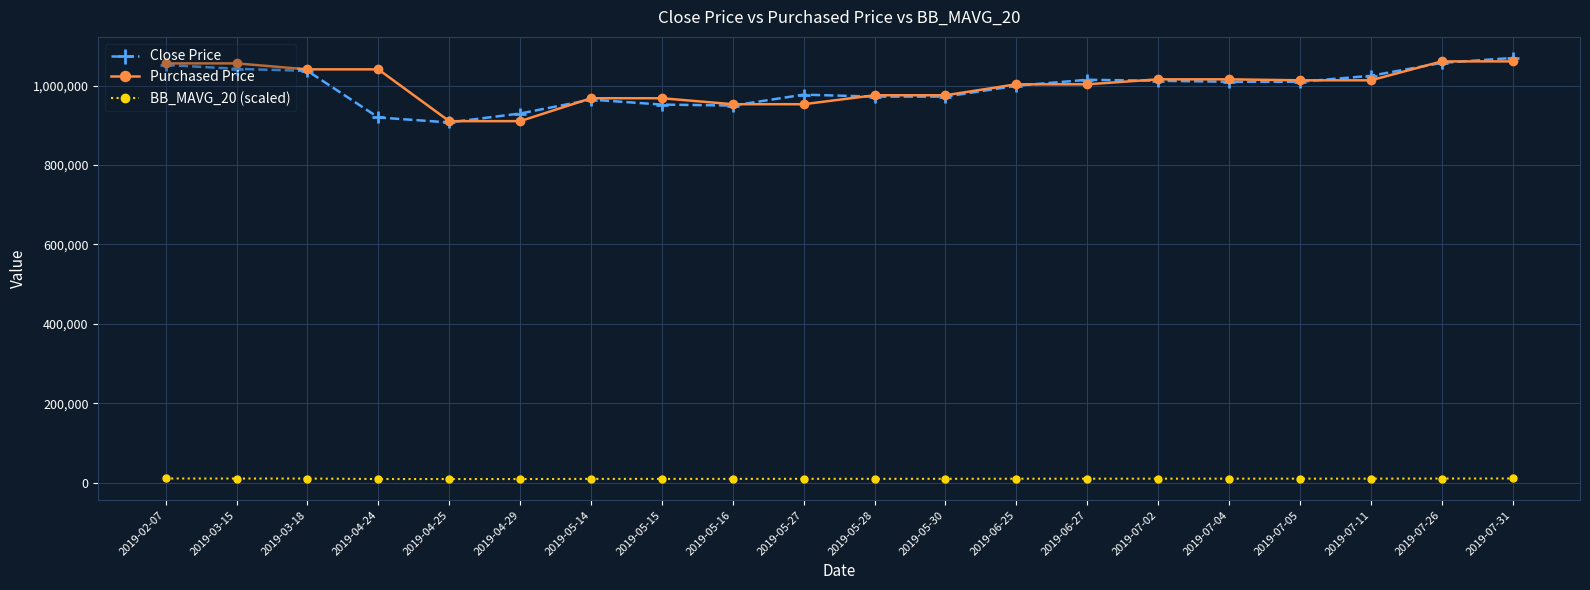

What value does the Purchased Price series have at 2019-07-05?

1013636.0